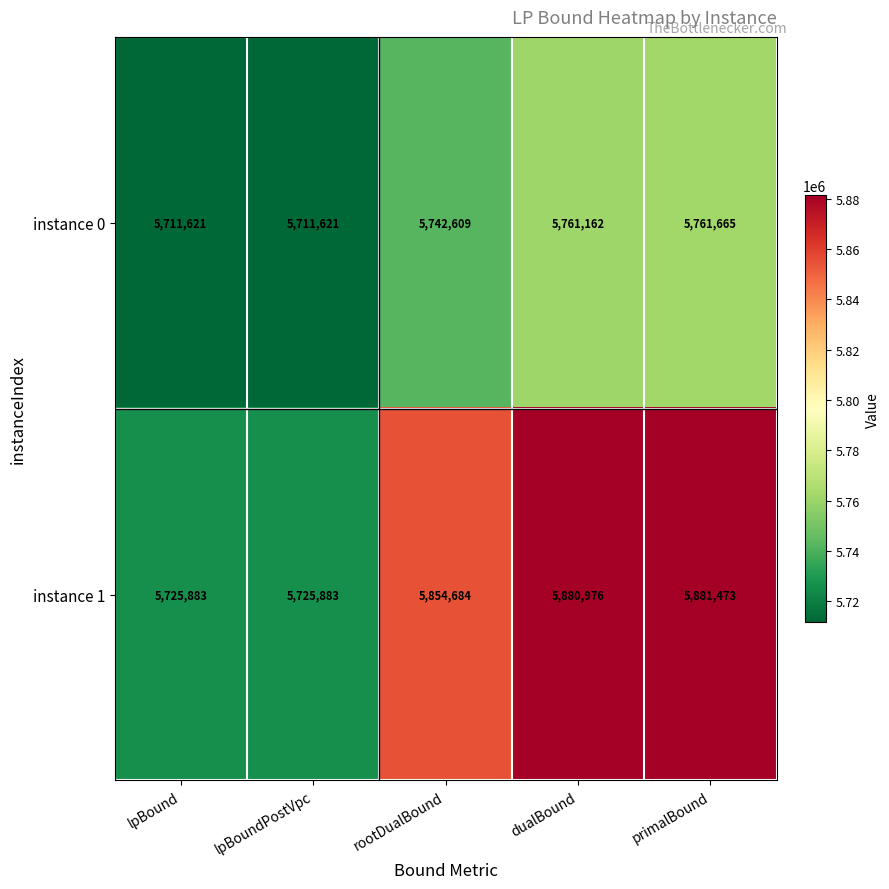

What is the difference between the instance 0 values at lpBound and dualBound?

49541